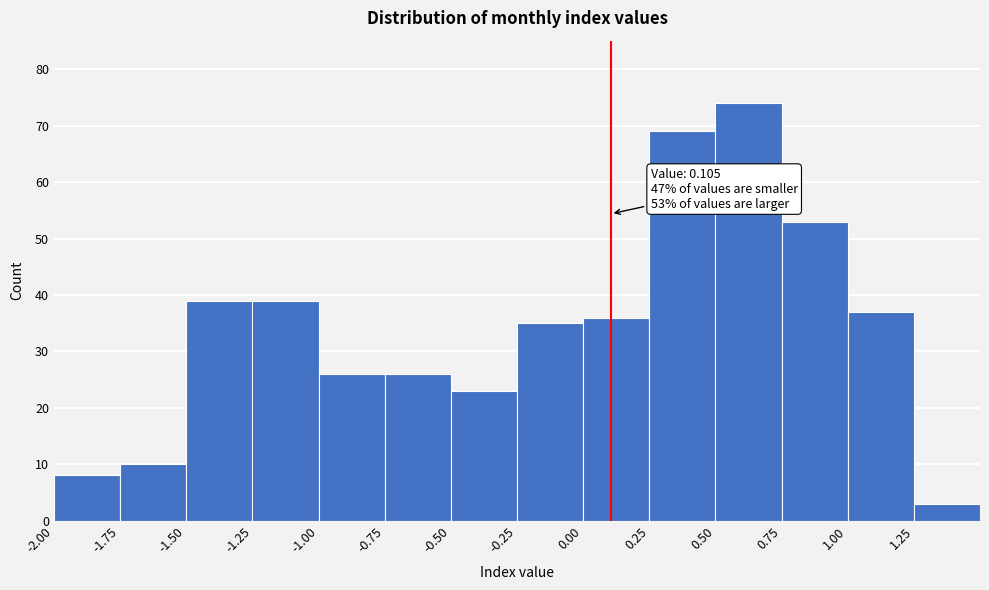

Over which range of the x-axis is the bar tallest?

0.50 to 0.75